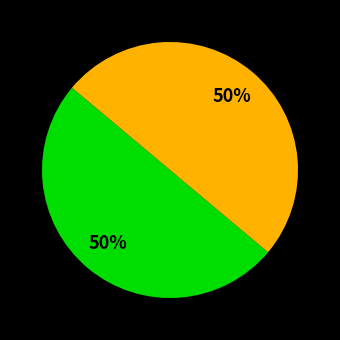

To the nearest percent, what is the average slice percentage?

50%